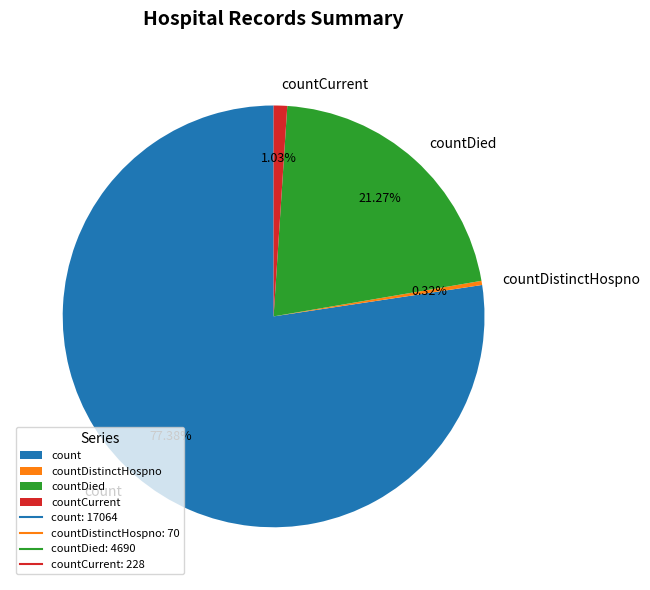

Count the number of slices in the pie.

4